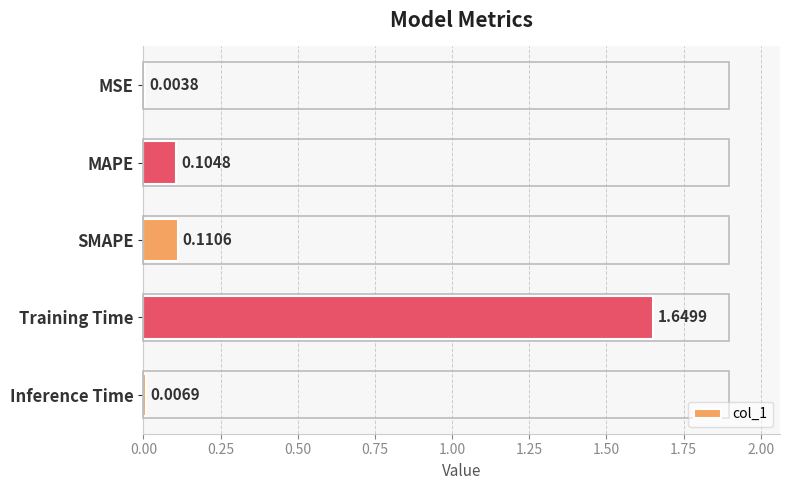

Where is the data nearest to the value 0?

MSE